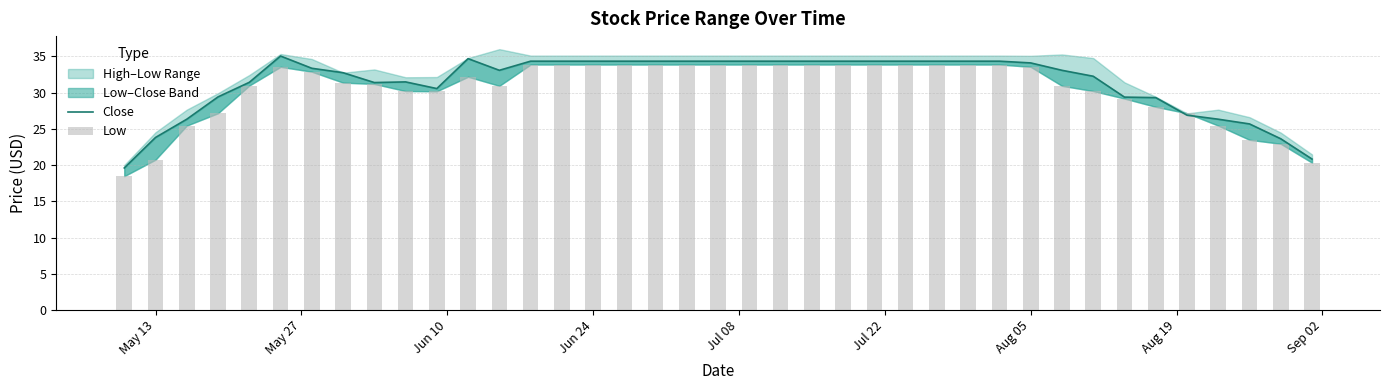

At which category is the sum across all series the highest?

Jul 22